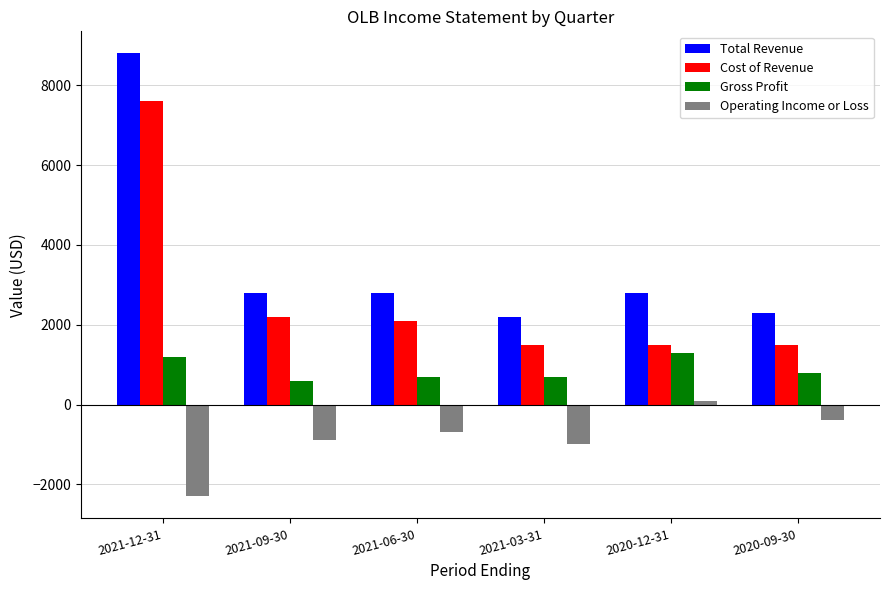

What is the difference between the maximum and minimum values in the Total Revenue series?

6600